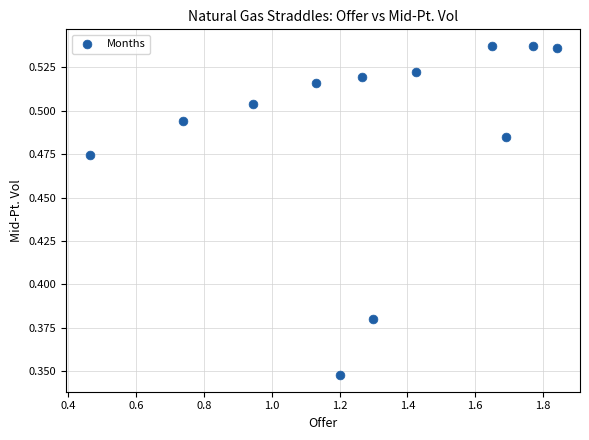

What is the average X value?

1.3